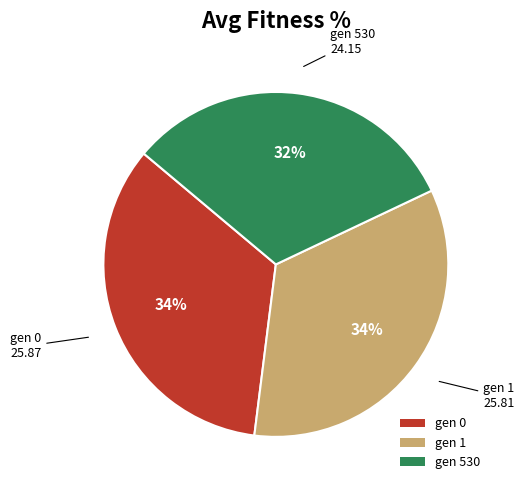

What is the ratio of the value at gen 0 to the value at gen 1?

1.0